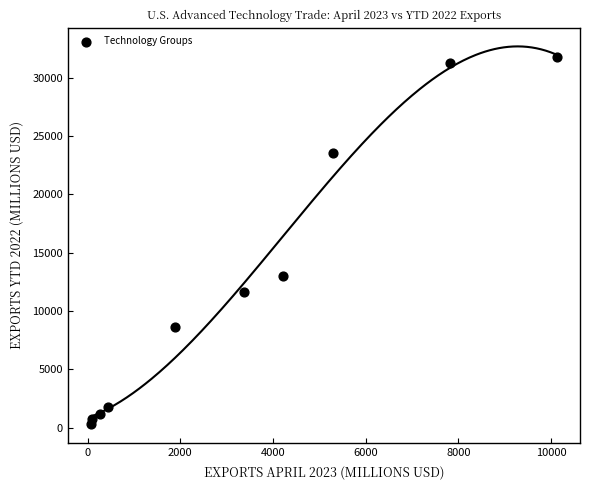

What Y value in the scatter plot is closest to 16023?

12979